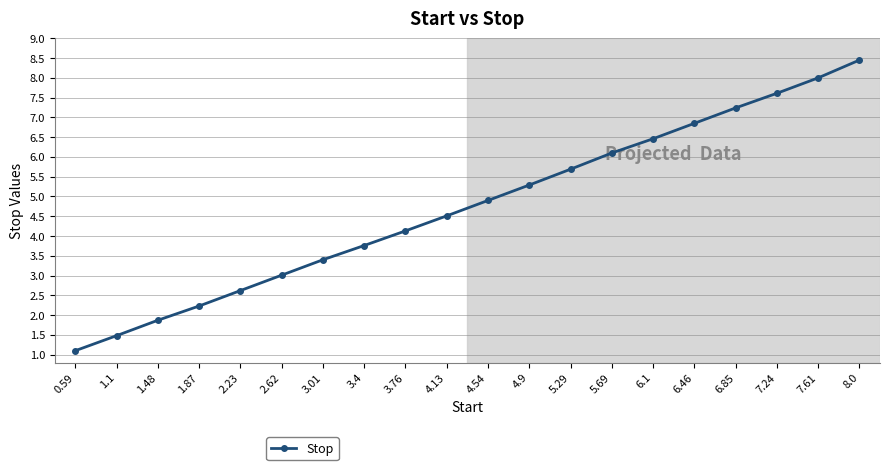

At which label is the value closest to 4?

3.76